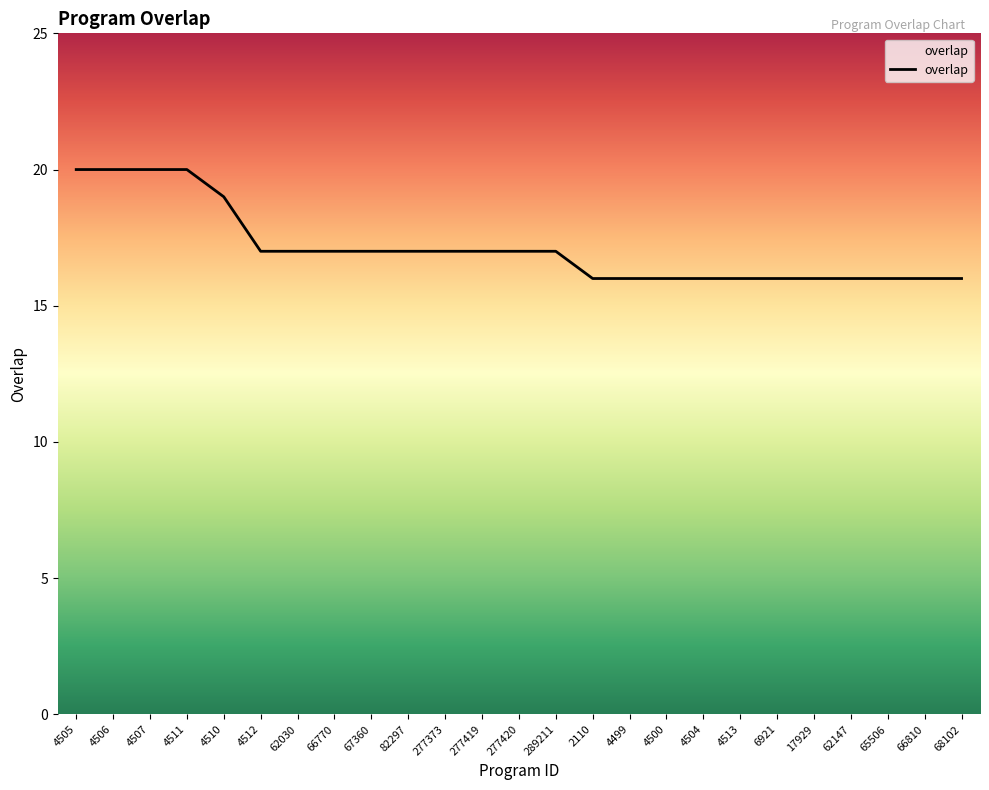

What position from the left is 289211?

14